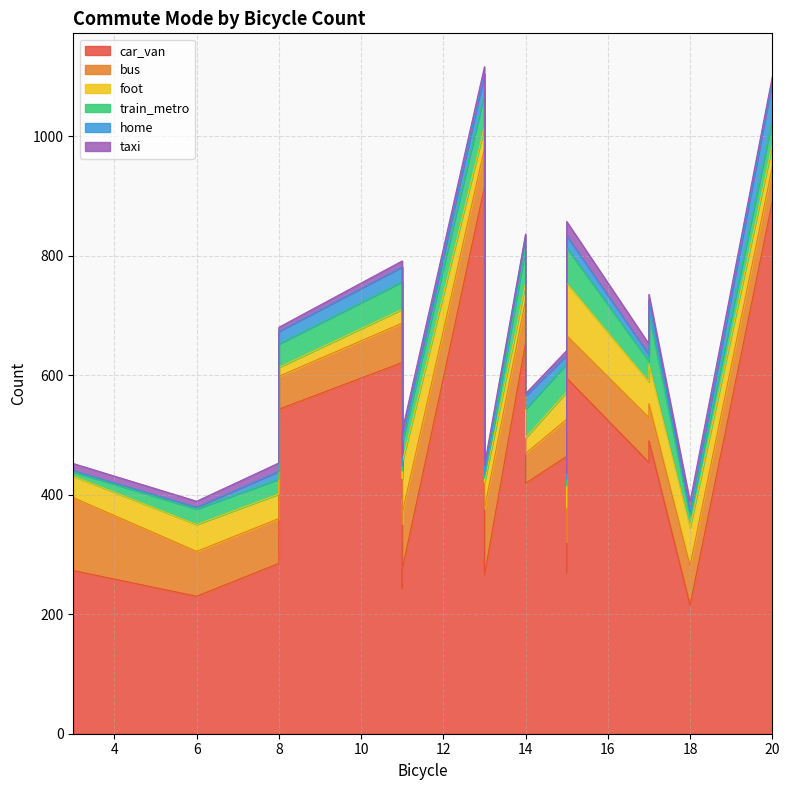

Read the taxi value at 18, to the nearest 5.

20